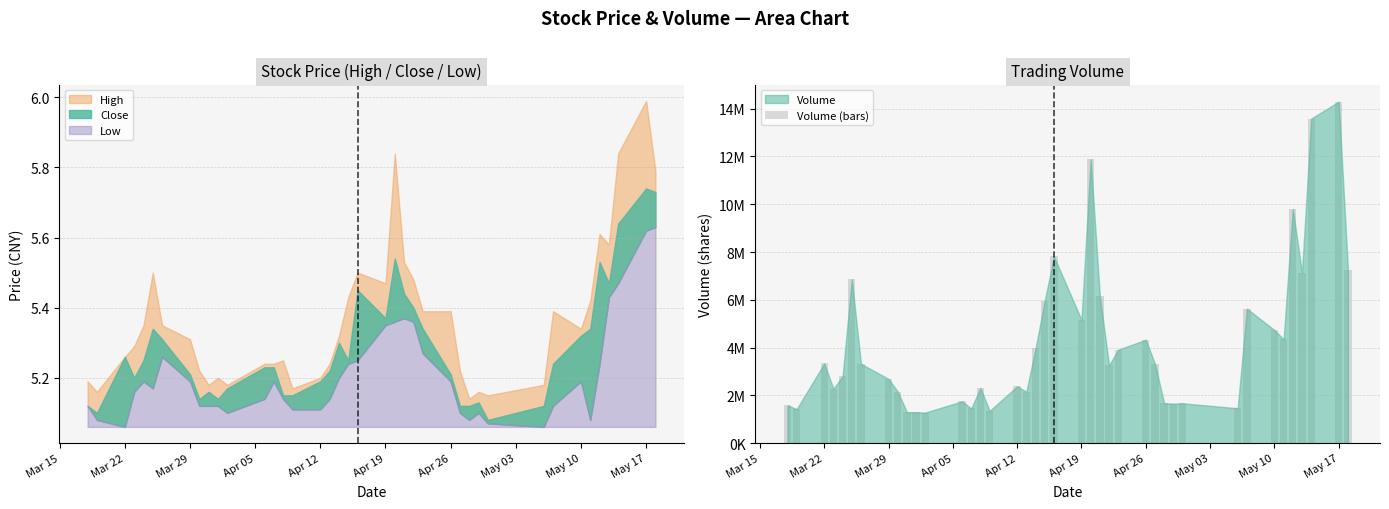

What is the value of the 24th bar from the left?

6152820